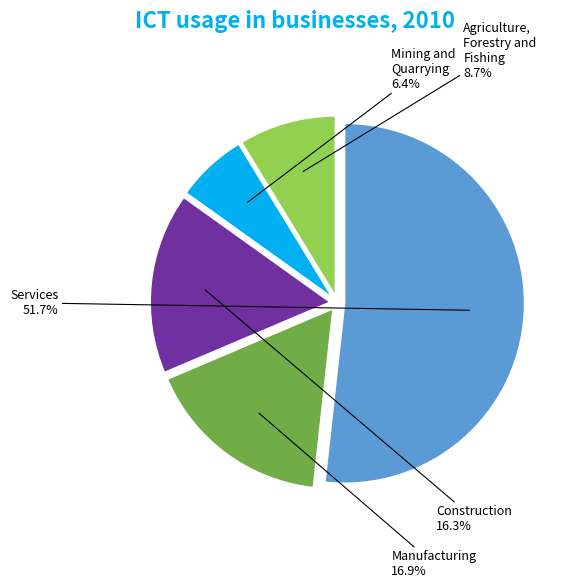

Is there a majority slice in this chart?

Yes